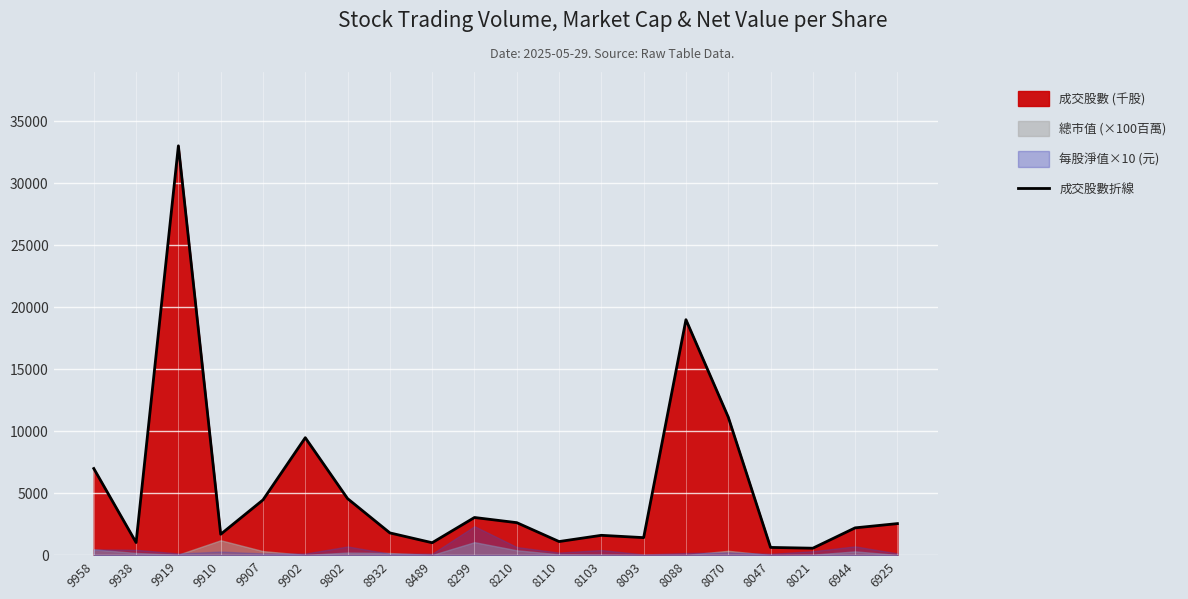

True or false: the data has more than 0 interior local peaks.

True